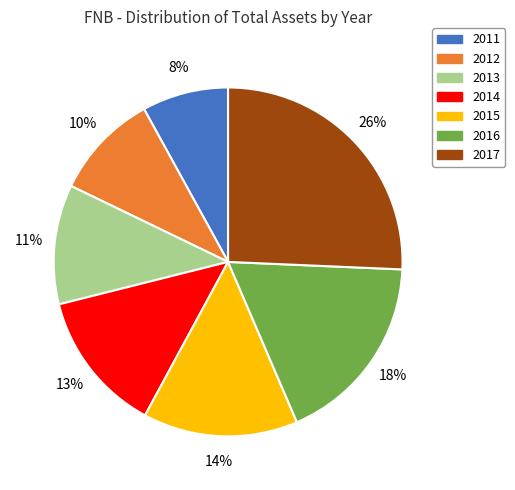

What percentage is the 2015 slice, to the nearest percent?

14%